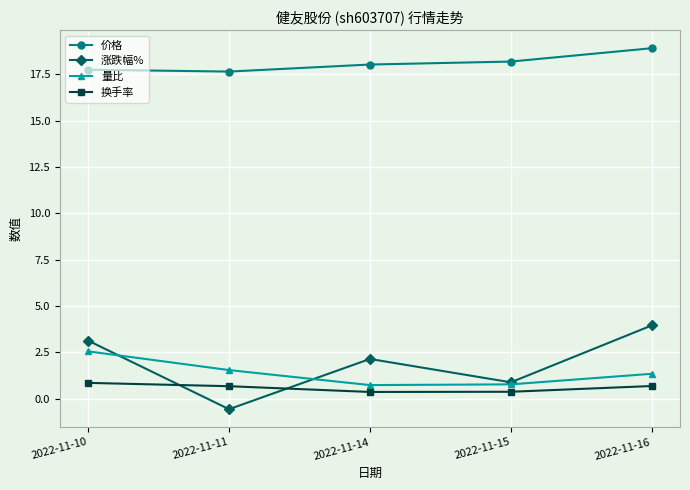

Which series has the widest spread of values?

涨跌幅%